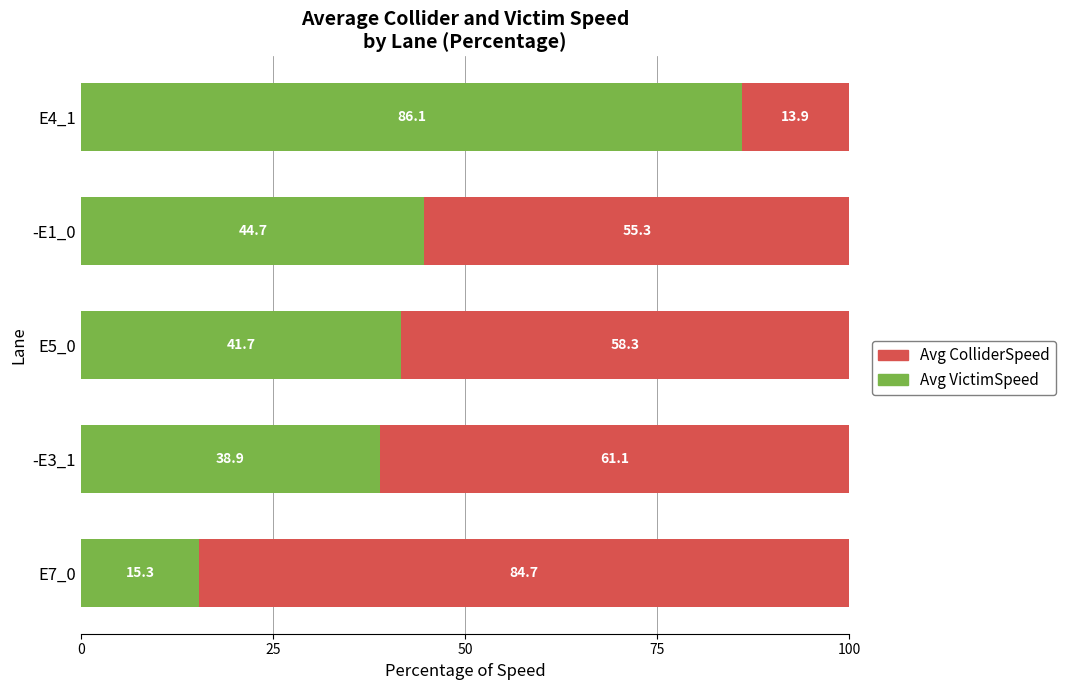

How many values in the Avg VictimSpeed series are below 41?

2